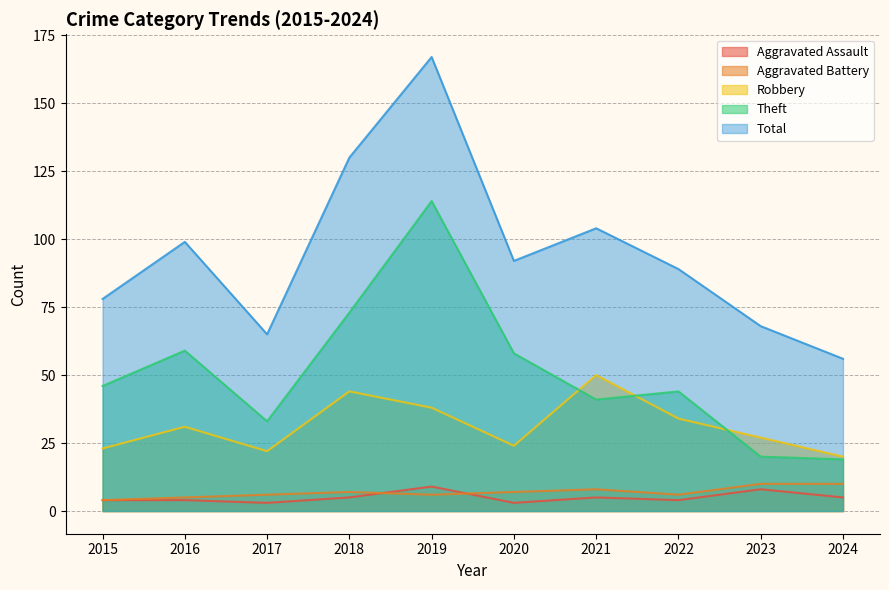

Reading right to left, extract all data points from this chart.

Aggravated Assault: 2024=5	2023=8	2022=4	2021=5	2020=3	2019=9	2018=5	2017=3	2016=4	2015=4
Aggravated Battery: 2024=10	2023=10	2022=6	2021=8	2020=7	2019=6	2018=7	2017=6	2016=5	2015=4
Robbery: 2024=20	2023=27	2022=34	2021=50	2020=24	2019=38	2018=44	2017=22	2016=31	2015=23
Theft: 2024=19	2023=20	2022=44	2021=41	2020=58	2019=114	2018=73	2017=33	2016=59	2015=46
Total: 2024=56	2023=68	2022=89	2021=104	2020=92	2019=167	2018=130	2017=65	2016=99	2015=78